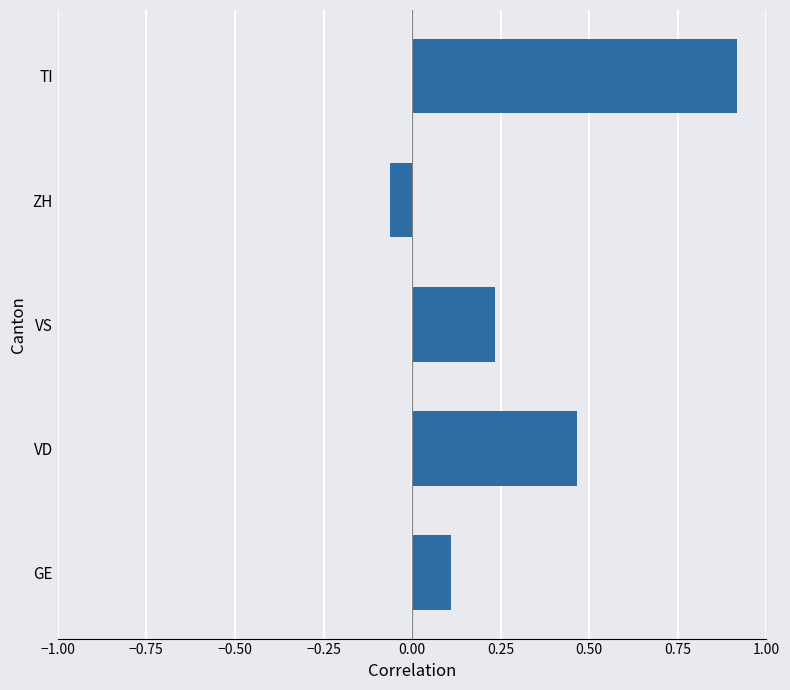

What is the maximum value shown in the chart?

0.9